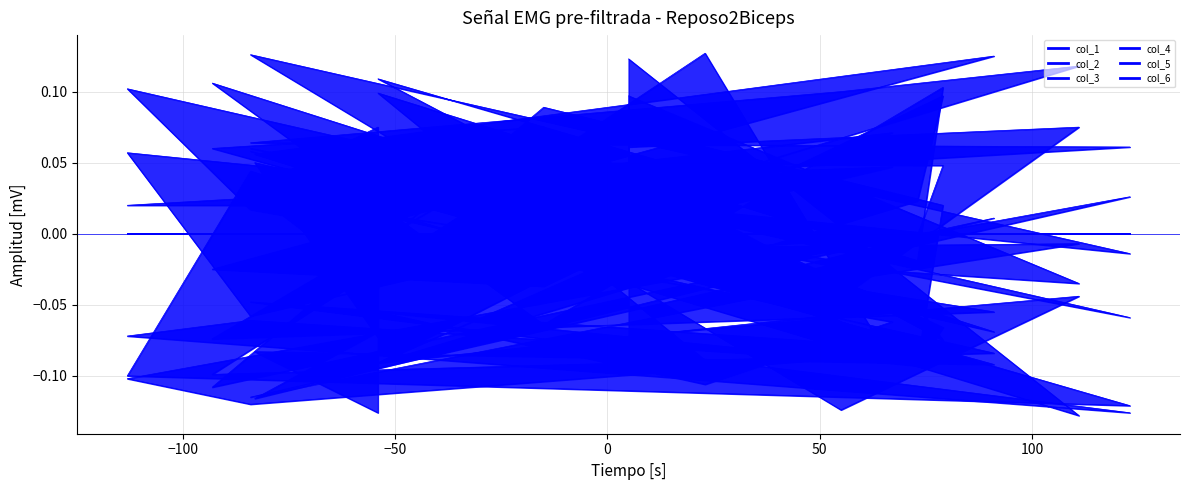

Reading left to right, list all the values displayed in this chart.

col_1: -0.0	-0.0	-0.0	-0.1	0.0	-0.1	-0.1	-0.1	-0.1	0.1	-0.0	0.1	-0.1	0.1	-0.1	0.1	-0.1
col_2: 0.1	-0.1	-0.1	-0.0	-0.1	-0.1	-0.1	-0.1	0.0	-0.1	0.0	0.1	-0.0	-0.0	0.1	0.1	0.0
col_3: -0.1	-0.0	-0.1	0.1	-0.0	0.1	-0.1	0.0	0.0	0.1	-0.1	0.0	0.1	-0.1	0.0	-0.1	-0.1
col_4: 0.1	0.1	-0.0	0.1	-0.1	-0.1	0.0	-0.1	0.1	-0.0	-0.0	0.0	0.1	-0.1	-0.1	0.0	0.1
col_5: 0.0	0.1	0.1	0.1	0.1	0.0	0.0	0.1	0.0	-0.1	-0.1	-0.1	0.1	0.1	-0.1	-0.1	-0.1
col_6: 0.1	-0.0	-0.0	0.1	-0.1	0.1	0.0	-0.1	-0.1	-0.1	-0.1	-0.1	0.1	-0.1	-0.1	0.0	-0.0